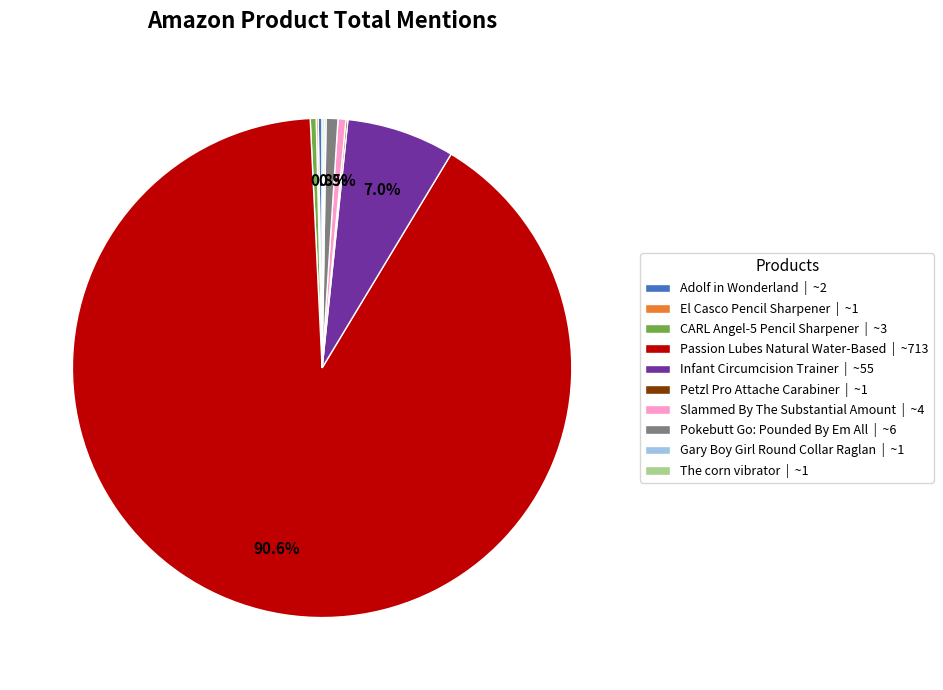

Is there any slice that represents more than half of the pie?

Yes